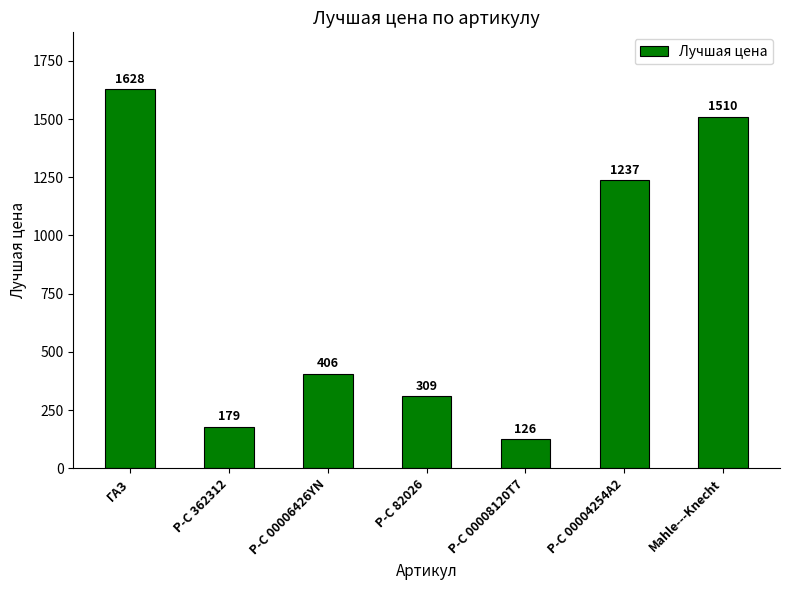

What is the ratio of the value at P-C 00008120T7 to the value at Mahle---Knecht?

0.1